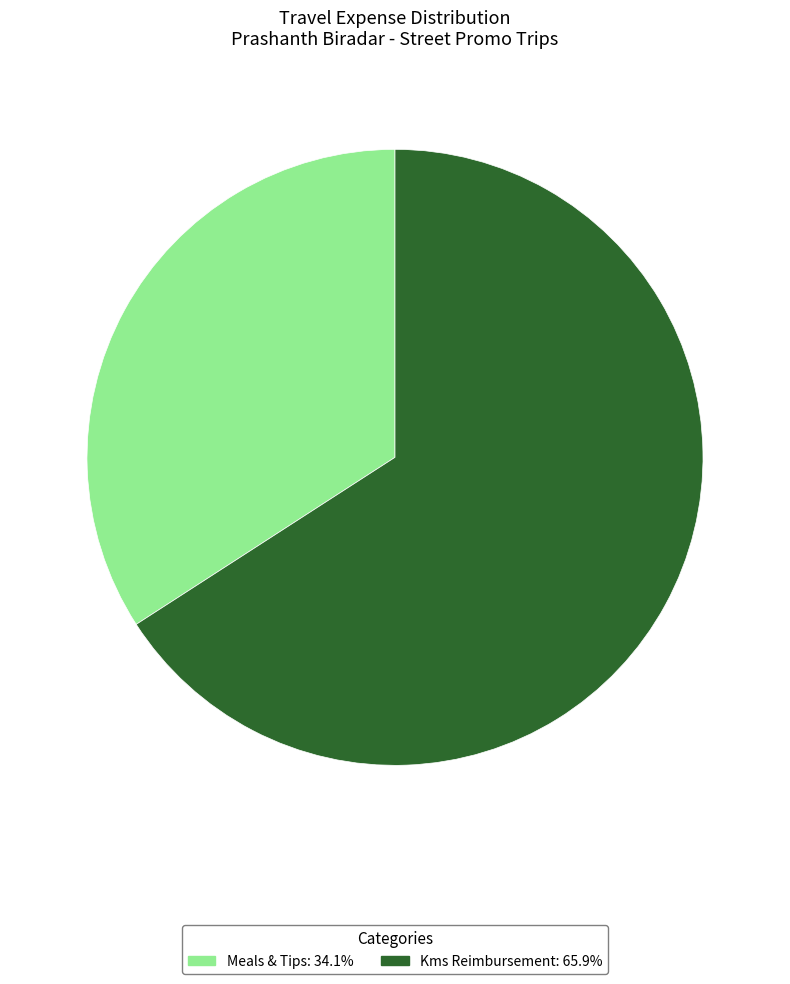

What is the ratio of the value at Meals & Tips to the value at Kms Reimbursement?

0.5